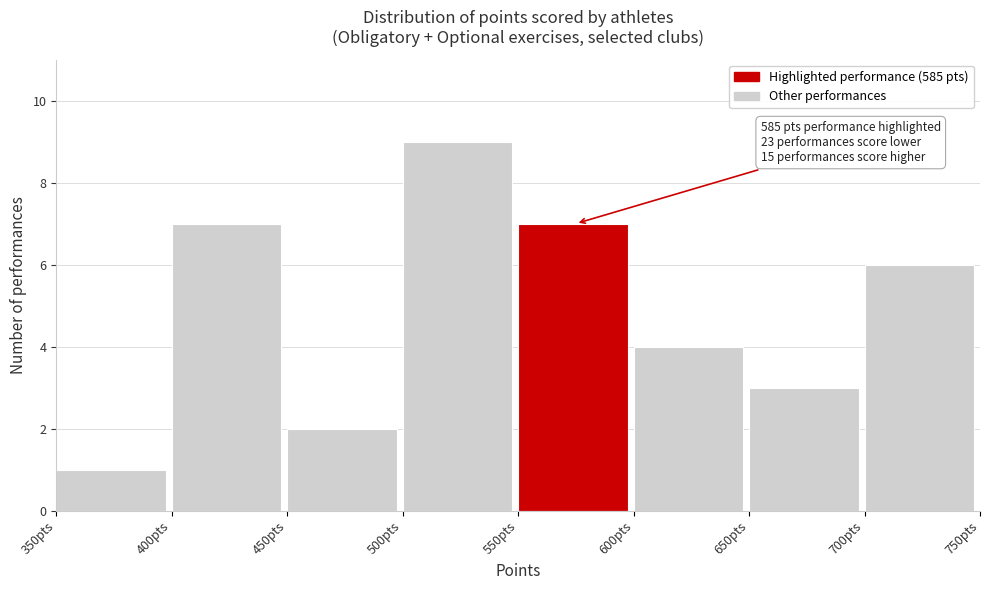

Over which range of the x-axis is the bar tallest?

500 to 550